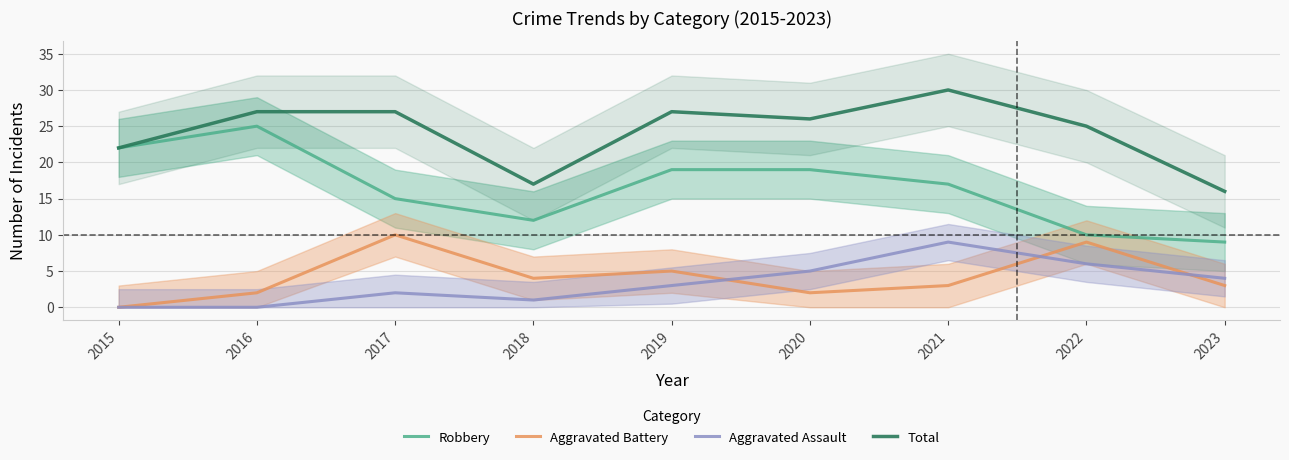

Between 2018 and 2021, which is larger?

2021